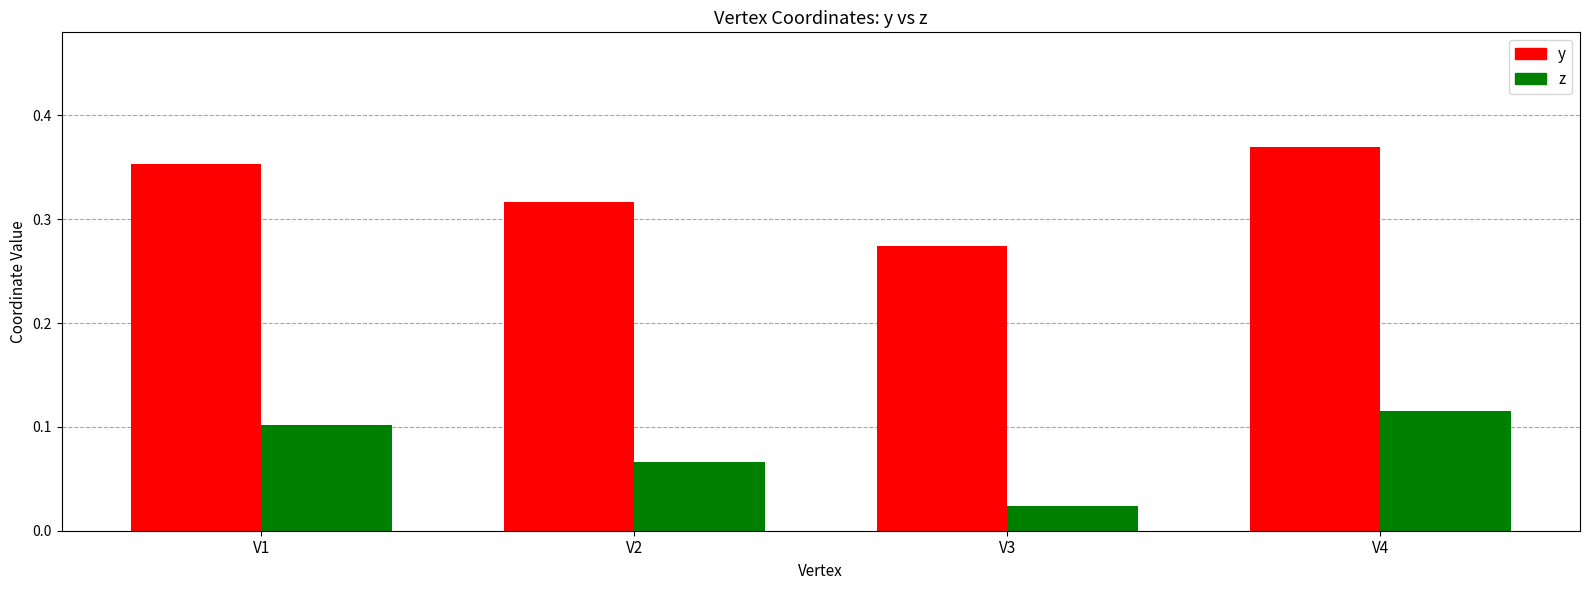

Which series has the widest spread of values?

y